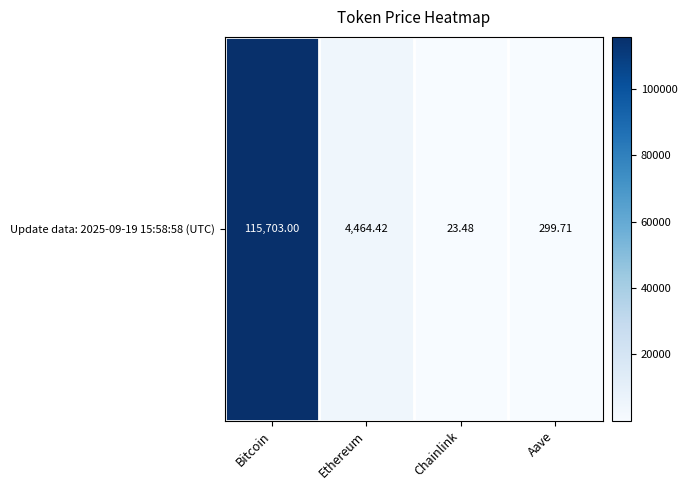

At which category does the chart reach its peak across all series?

Bitcoin